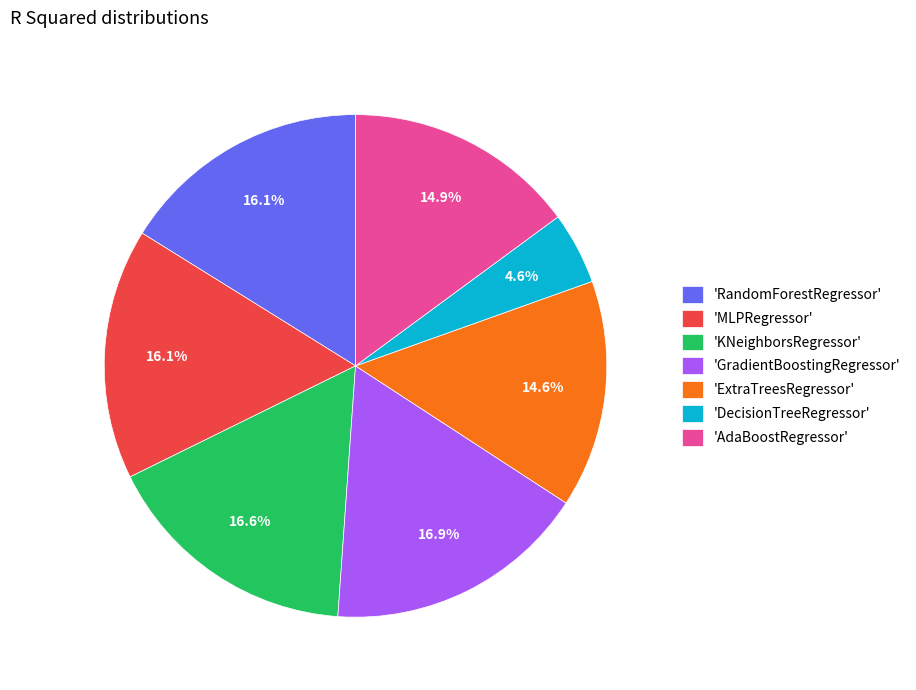

Between 'AdaBoostRegressor' and 'MLPRegressor', which is larger?

'MLPRegressor'